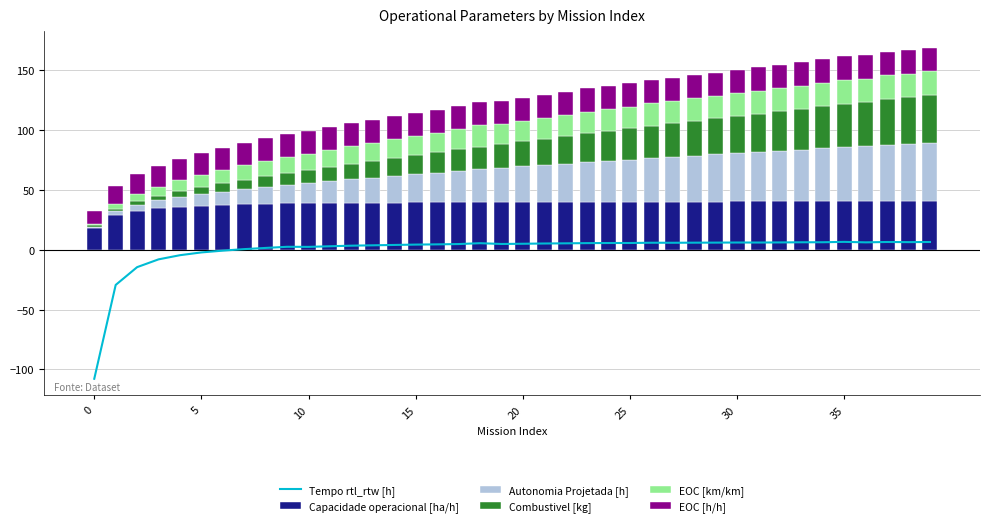

At which category is the sum across all series the highest?

39